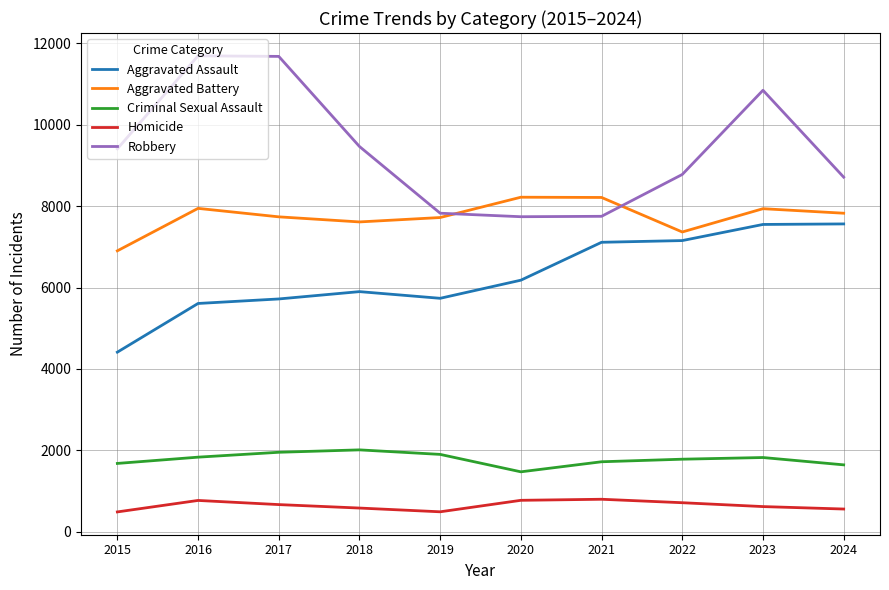

Rank the series by their maximum value, from highest to lowest.

Robbery, Aggravated Battery, Aggravated Assault, Criminal Sexual Assault, Homicide